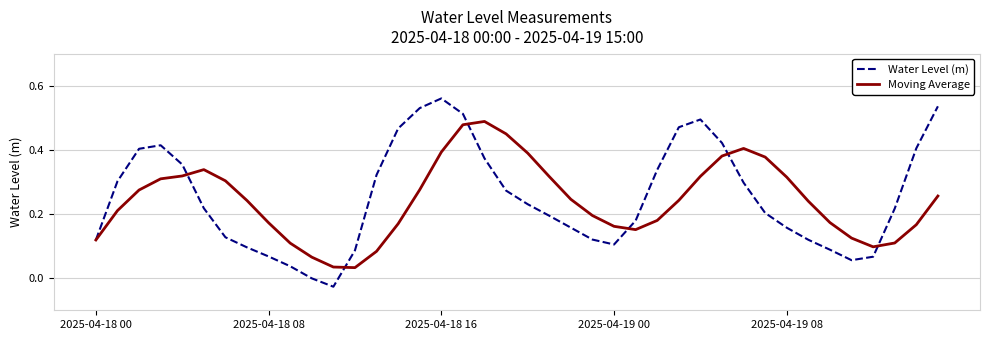

Which series has the largest range (max minus min)?

Water Level (m)